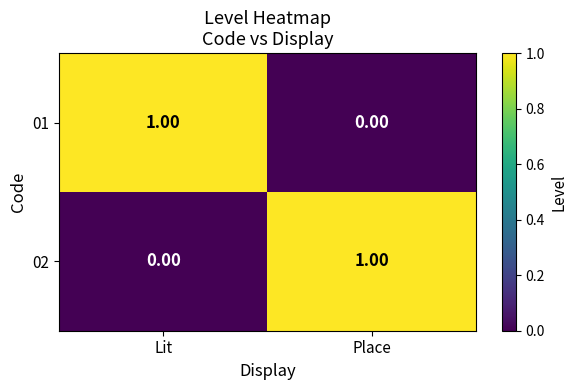

Is the value of 01 at Lit greater than the value of 02 at Lit?

Yes